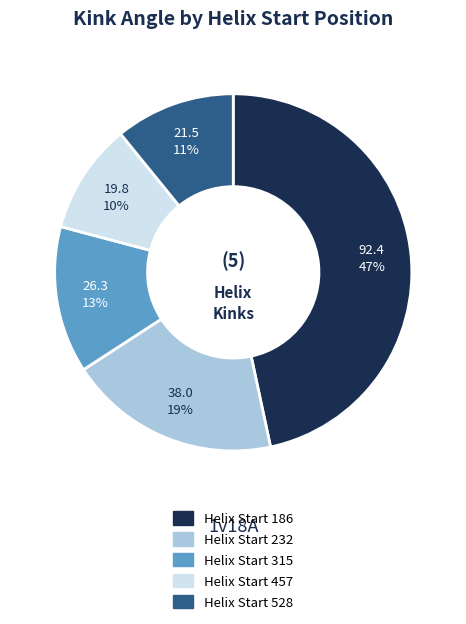

How many slices are in this pie chart?

5